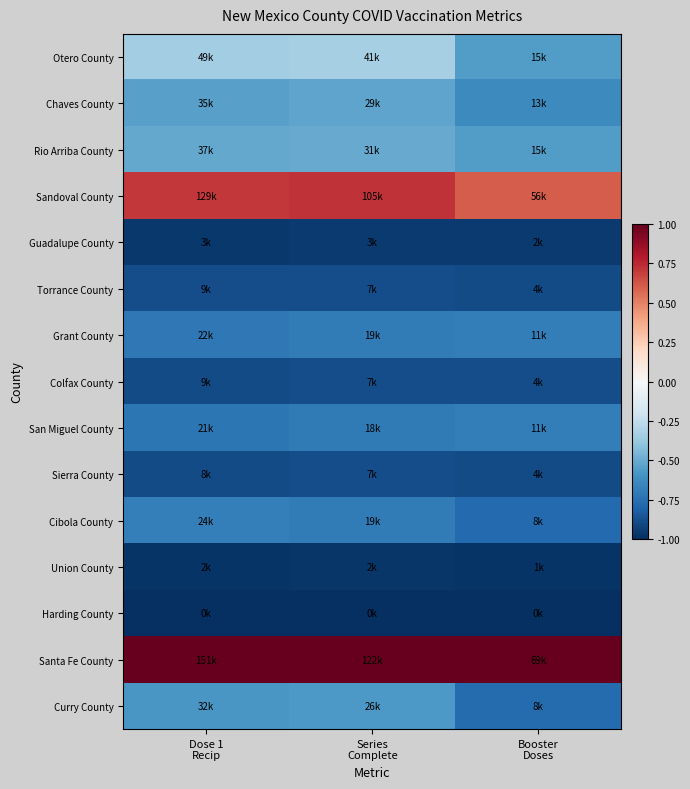

Reading left to right, extract all data points from this chart.

Otero County: Dose 1
Recip=-0.4	Series
Complete=-0.3	Booster
Doses=-0.6
Chaves County: Dose 1
Recip=-0.5	Series
Complete=-0.5	Booster
Doses=-0.6
Rio Arriba County: Dose 1
Recip=-0.5	Series
Complete=-0.5	Booster
Doses=-0.6
Sandoval County: Dose 1
Recip=0.7	Series
Complete=0.7	Booster
Doses=0.6
Guadalupe County: Dose 1
Recip=-1.0	Series
Complete=-1.0	Booster
Doses=-1.0
Torrance County: Dose 1
Recip=-0.9	Series
Complete=-0.9	Booster
Doses=-0.9
Grant County: Dose 1
Recip=-0.7	Series
Complete=-0.7	Booster
Doses=-0.7
Colfax County: Dose 1
Recip=-0.9	Series
Complete=-0.9	Booster
Doses=-0.9
San Miguel County: Dose 1
Recip=-0.7	Series
Complete=-0.7	Booster
Doses=-0.7
Sierra County: Dose 1
Recip=-0.9	Series
Complete=-0.9	Booster
Doses=-0.9
Cibola County: Dose 1
Recip=-0.7	Series
Complete=-0.7	Booster
Doses=-0.8
Union County: Dose 1
Recip=-1.0	Series
Complete=-1.0	Booster
Doses=-1.0
Harding County: Dose 1
Recip=-1.0	Series
Complete=-1.0	Booster
Doses=-1.0
Santa Fe County: Dose 1
Recip=1.0	Series
Complete=1.0	Booster
Doses=1.0
Curry County: Dose 1
Recip=-0.6	Series
Complete=-0.6	Booster
Doses=-0.8